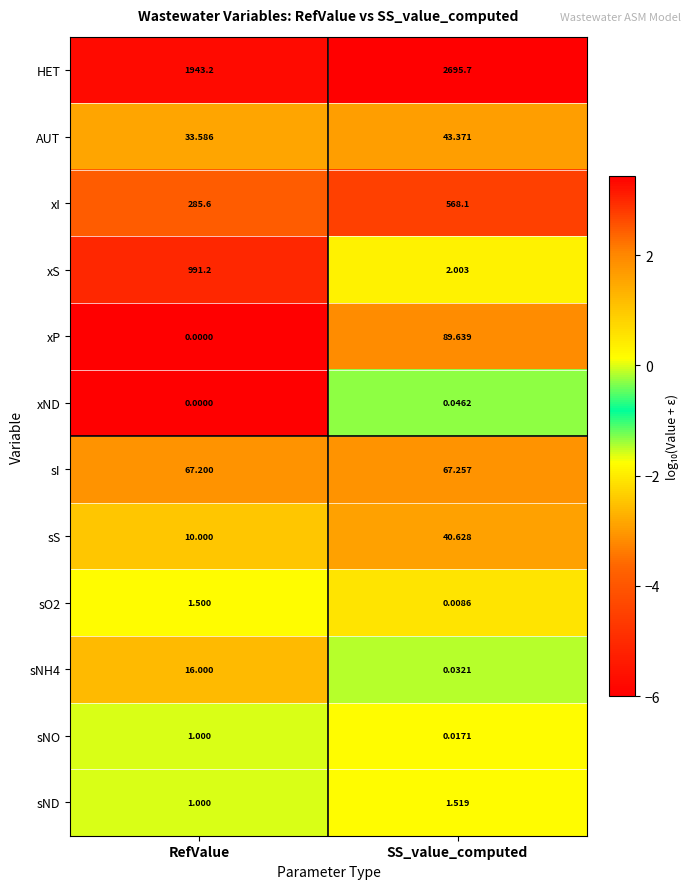

Which category has the highest value across all series?

SS_value_computed